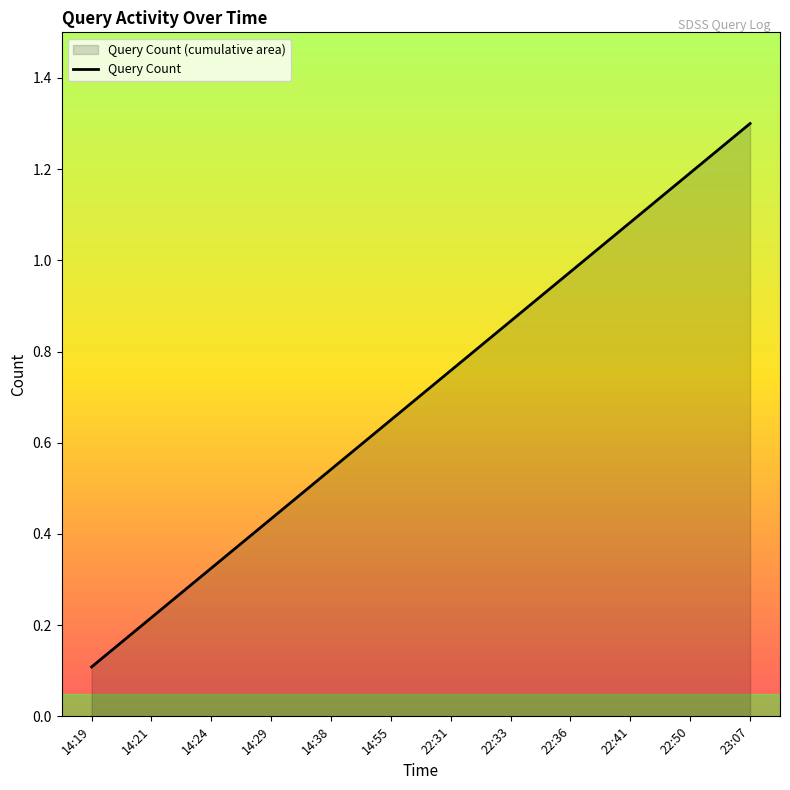

What is the maximum value shown in the chart?

1.3